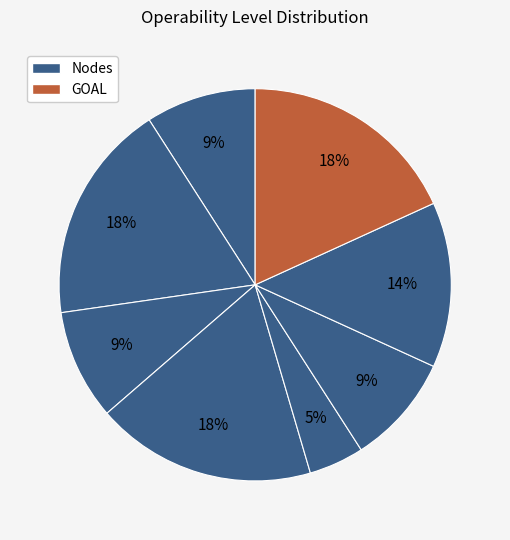

Does any single category account for the majority?

No